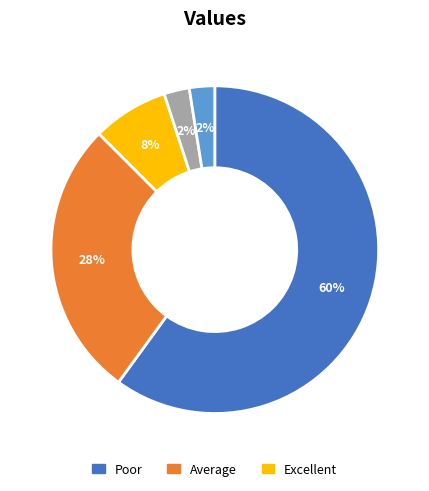

Is there a majority slice in this chart?

Yes